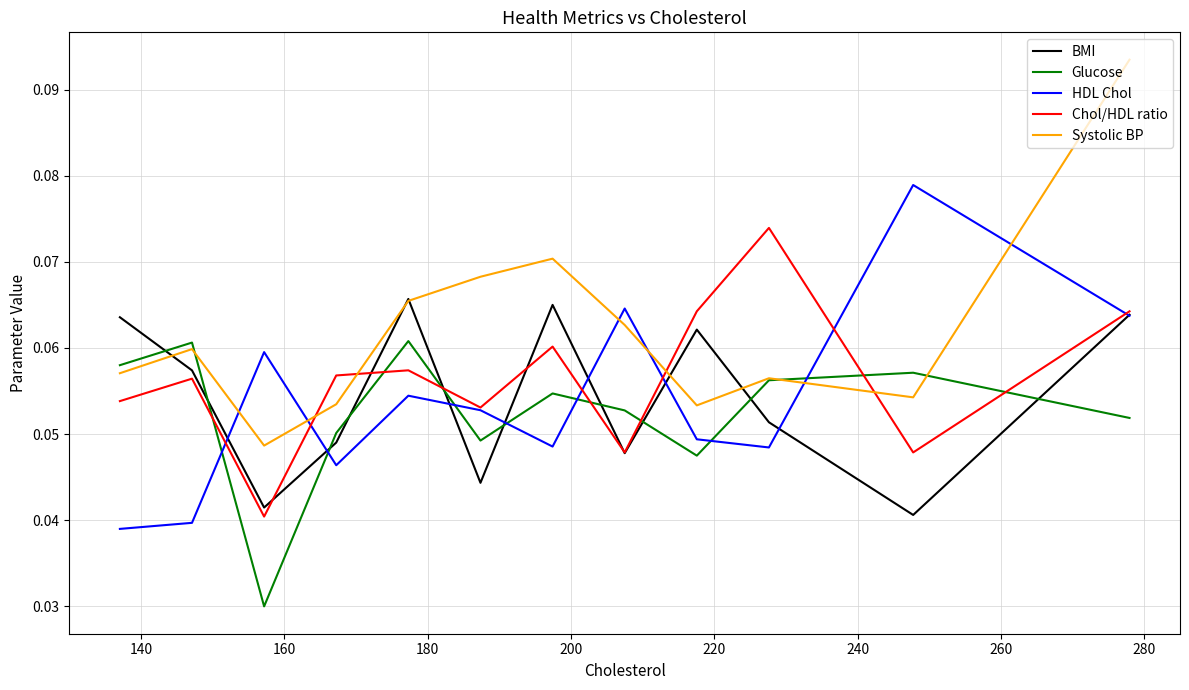

Rank the series by their maximum value, from lowest to highest.

Glucose, BMI, Chol/HDL ratio, HDL Chol, Systolic BP